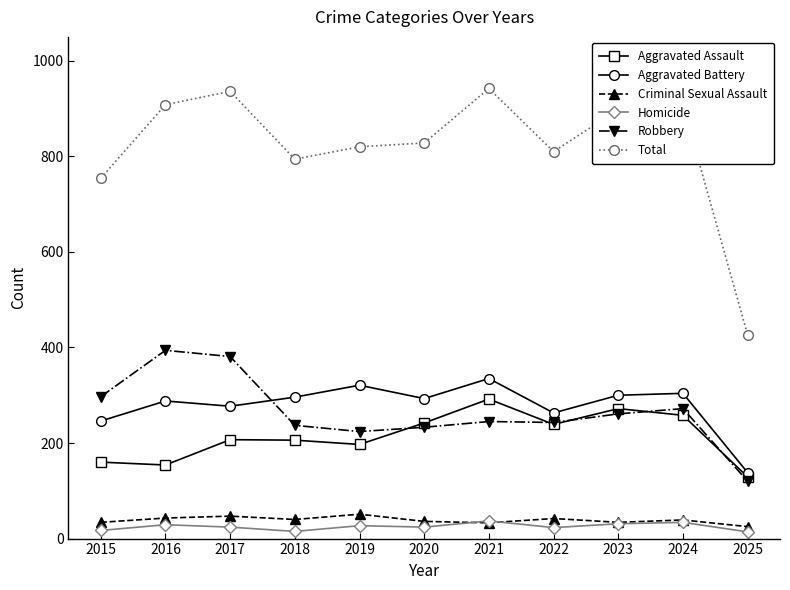

What is the sum of all Aggravated Battery values?

3061